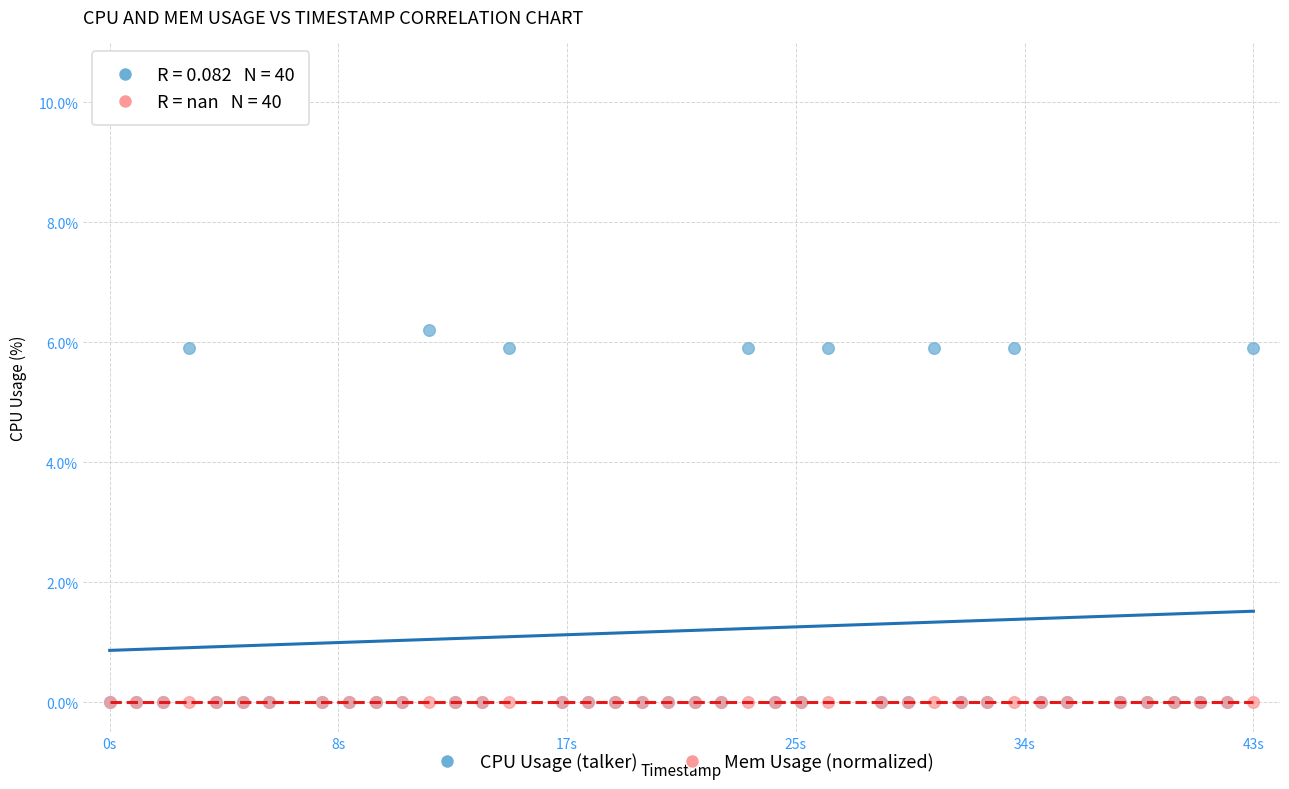

Which series reaches the maximum Y coordinate?

CPU Usage (talker)